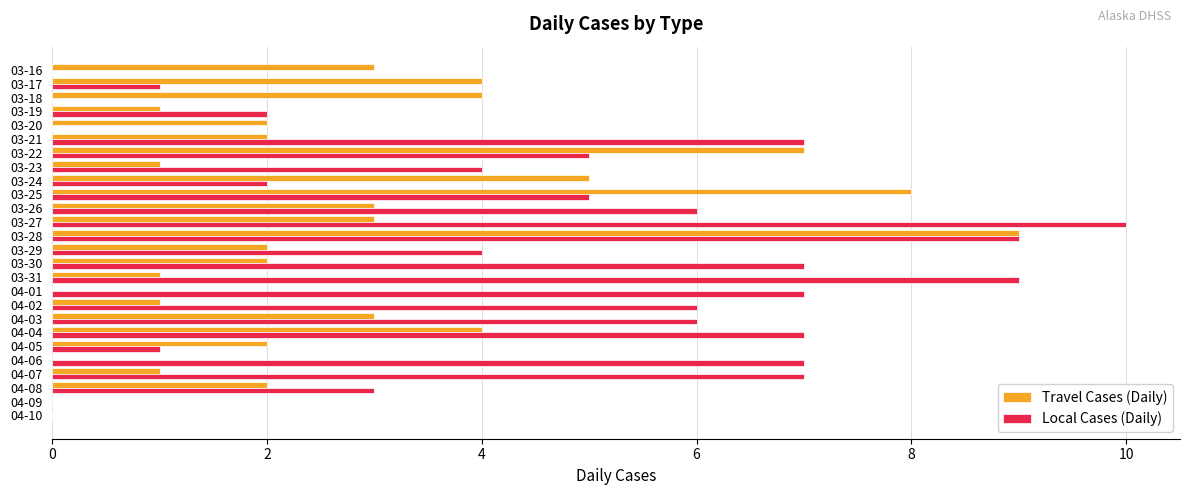

At which category is the sum across all series the highest?

03-28